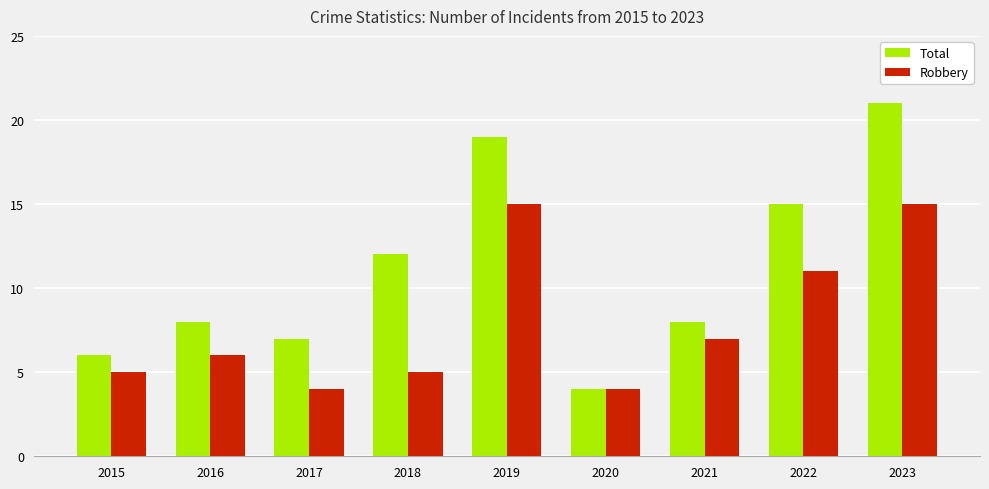

Rank the series by their maximum value, from highest to lowest.

Total, Robbery